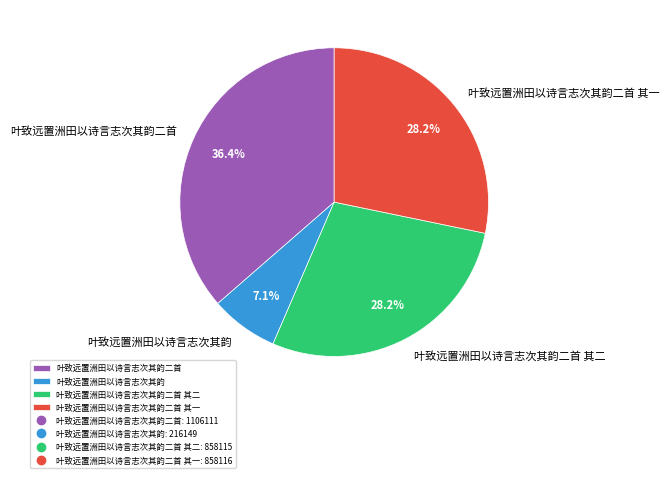

To the nearest percent, what is the average slice percentage?

25%